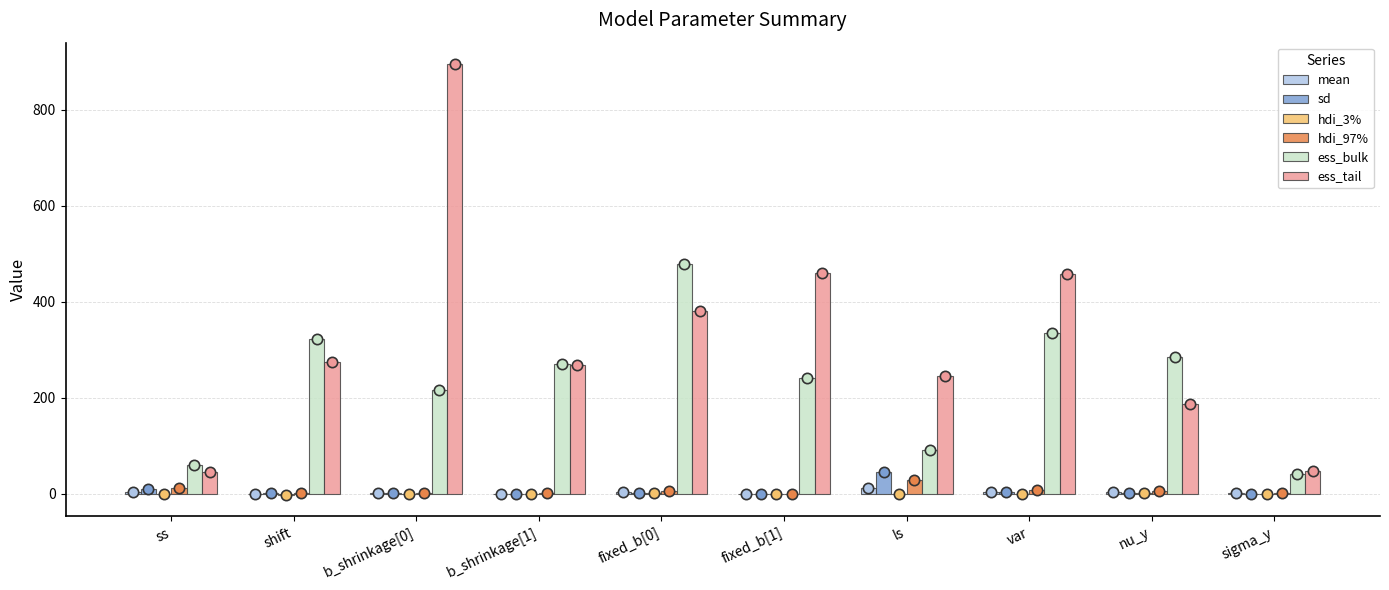

What are all the series names shown in the legend?

mean, sd, hdi_3%, hdi_97%, ess_bulk, ess_tail